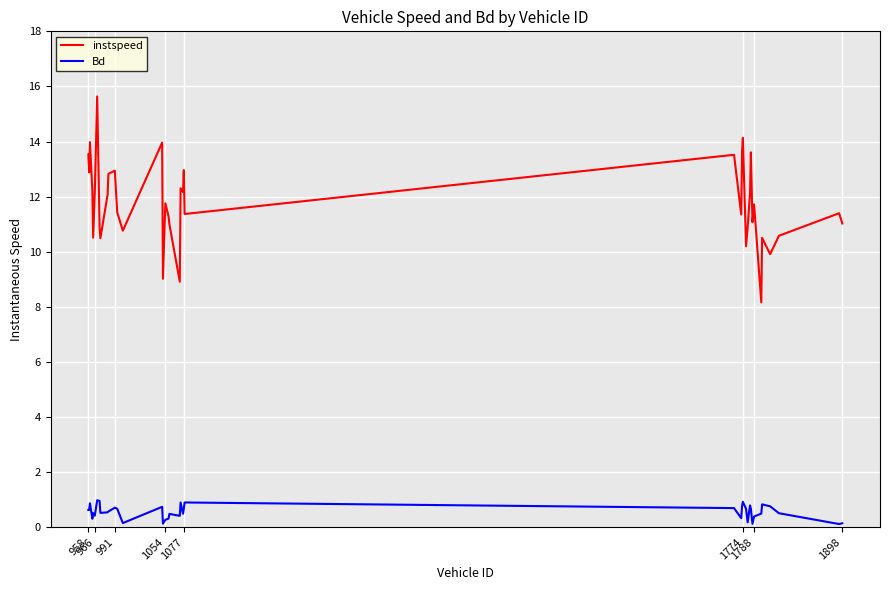

Is this an area chart (filled region under the line)?

No